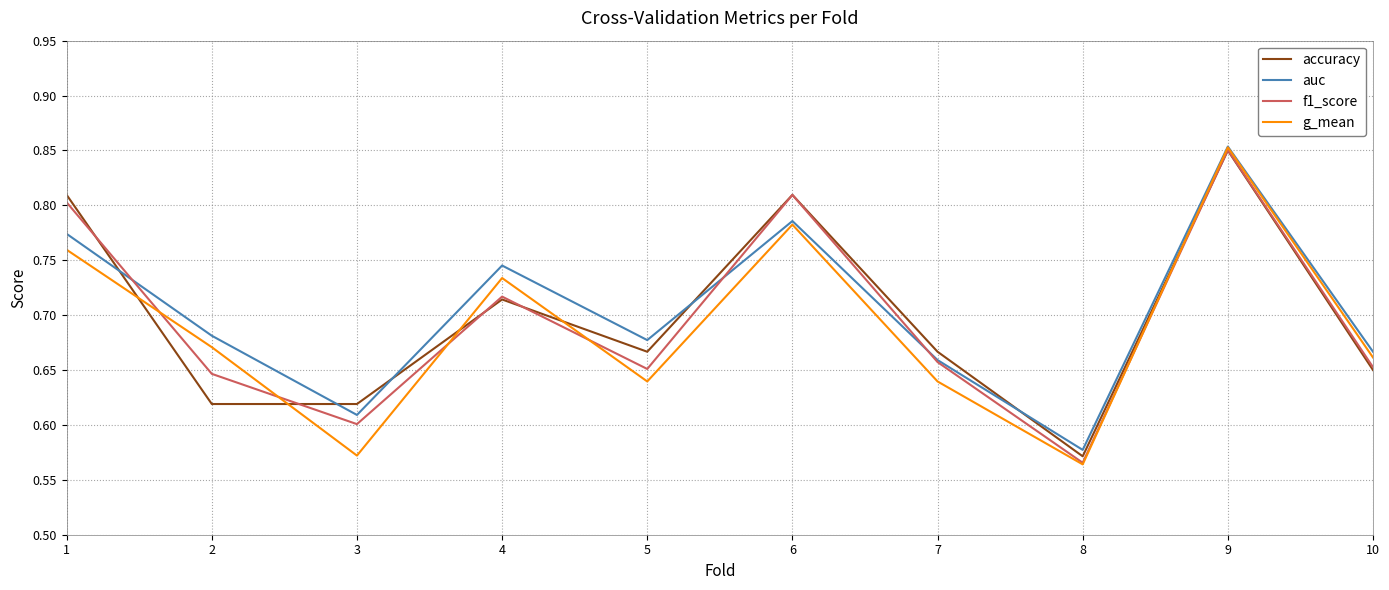

Between 9 and 10, which series saw the biggest shift?

accuracy